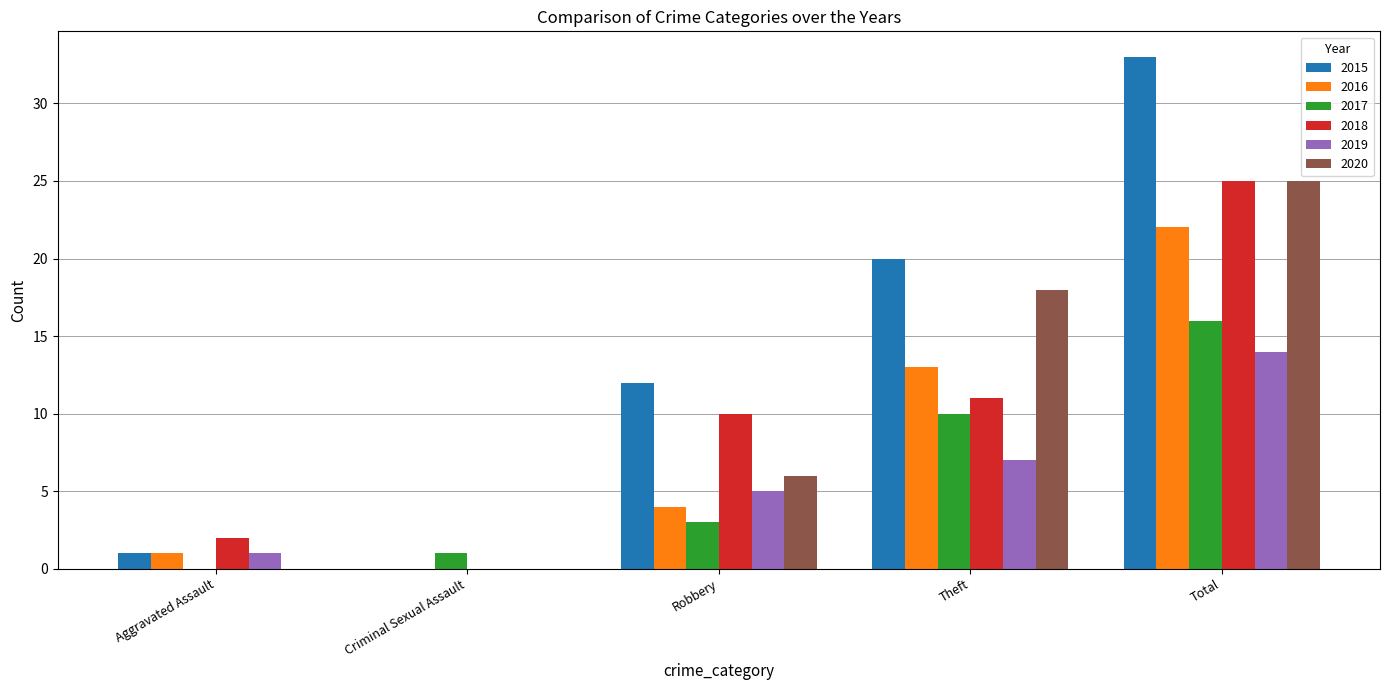

What is the sum of the 2017 values at Criminal Sexual Assault and Theft?

11